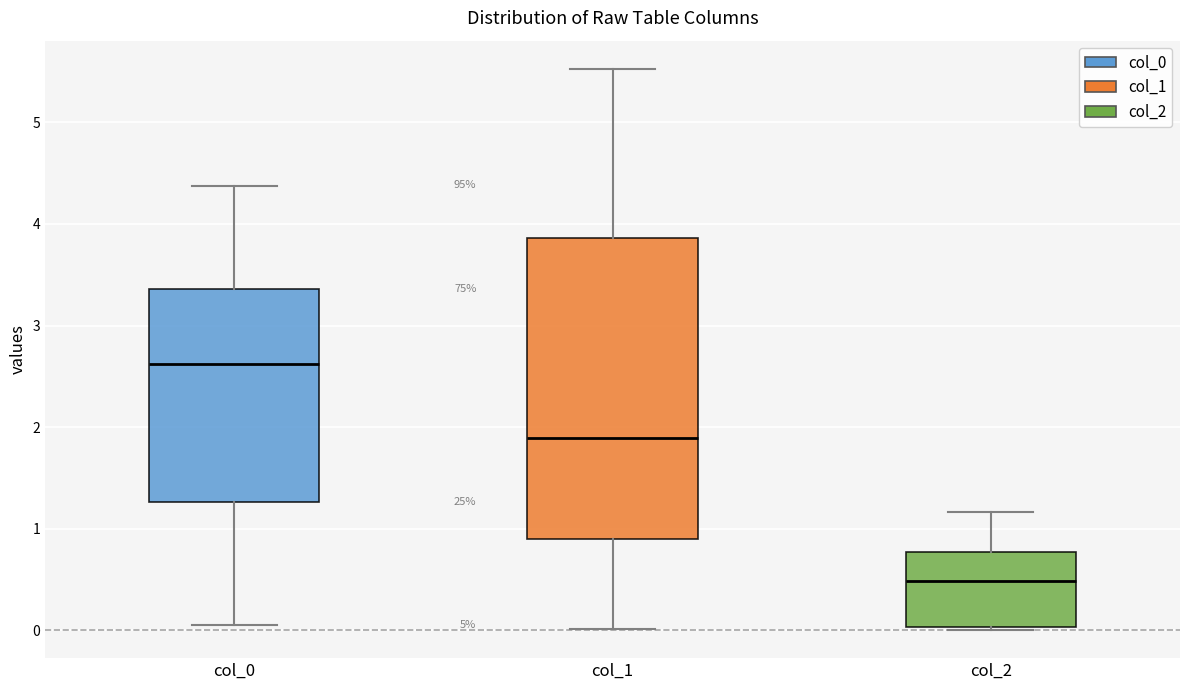

Reading left to right, read every box against the y-axis: the position of its median line, the range the box covers, and the ends of its whiskers. The values are not printed on the chart, so give them approximately, as read against the axis.

col_0: median 2.6, box 1.3 to 3.4, whiskers 0.1 to 4.4
col_1: median 1.9, box 0.9 to 3.9, whiskers 0.0 to 5.5
col_2: median 0.5, box 0.0 to 0.8, whiskers 0.0 to 1.2